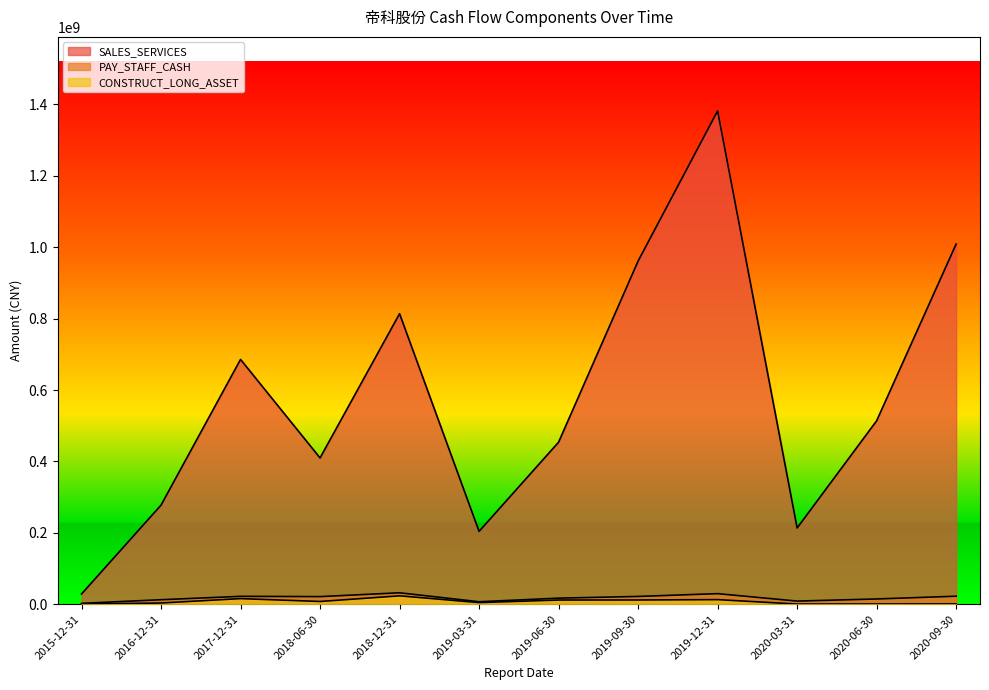

How many distinct data groups are displayed?

3